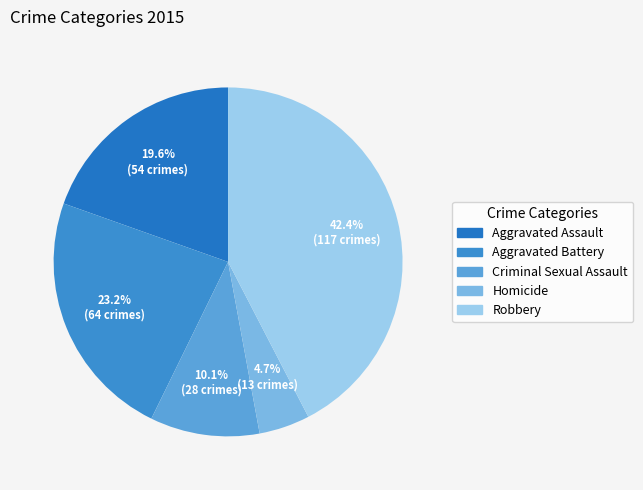

How many slices are in this pie chart?

5